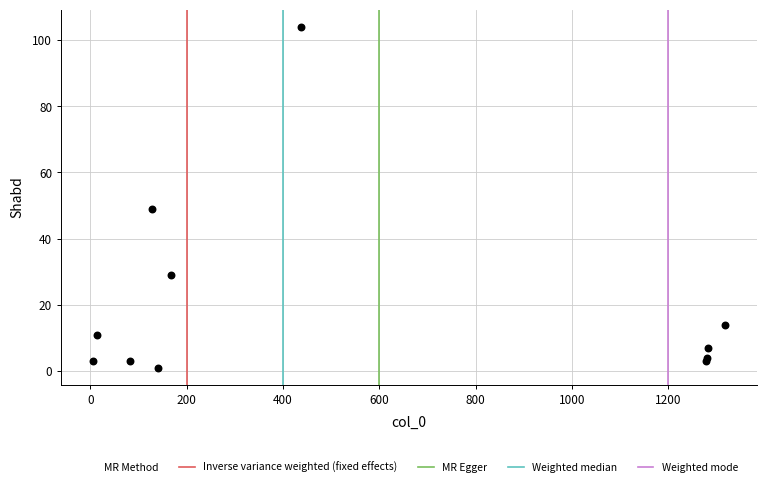

What Y value in the scatter plot is closest to 52?

49